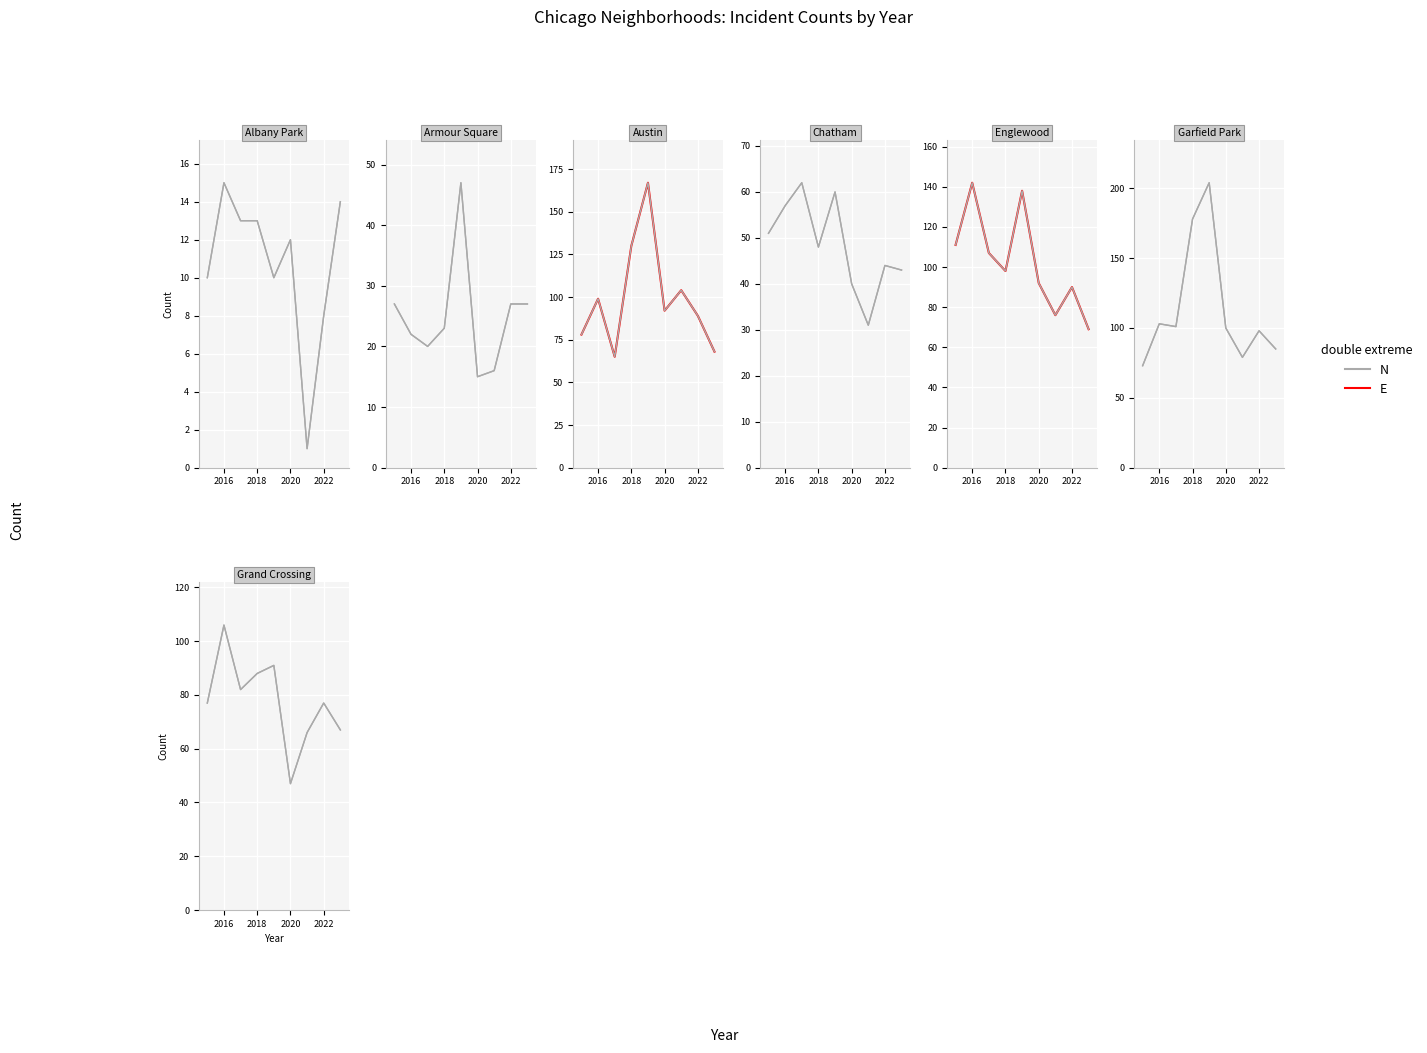

What is the average value of the N series?

78